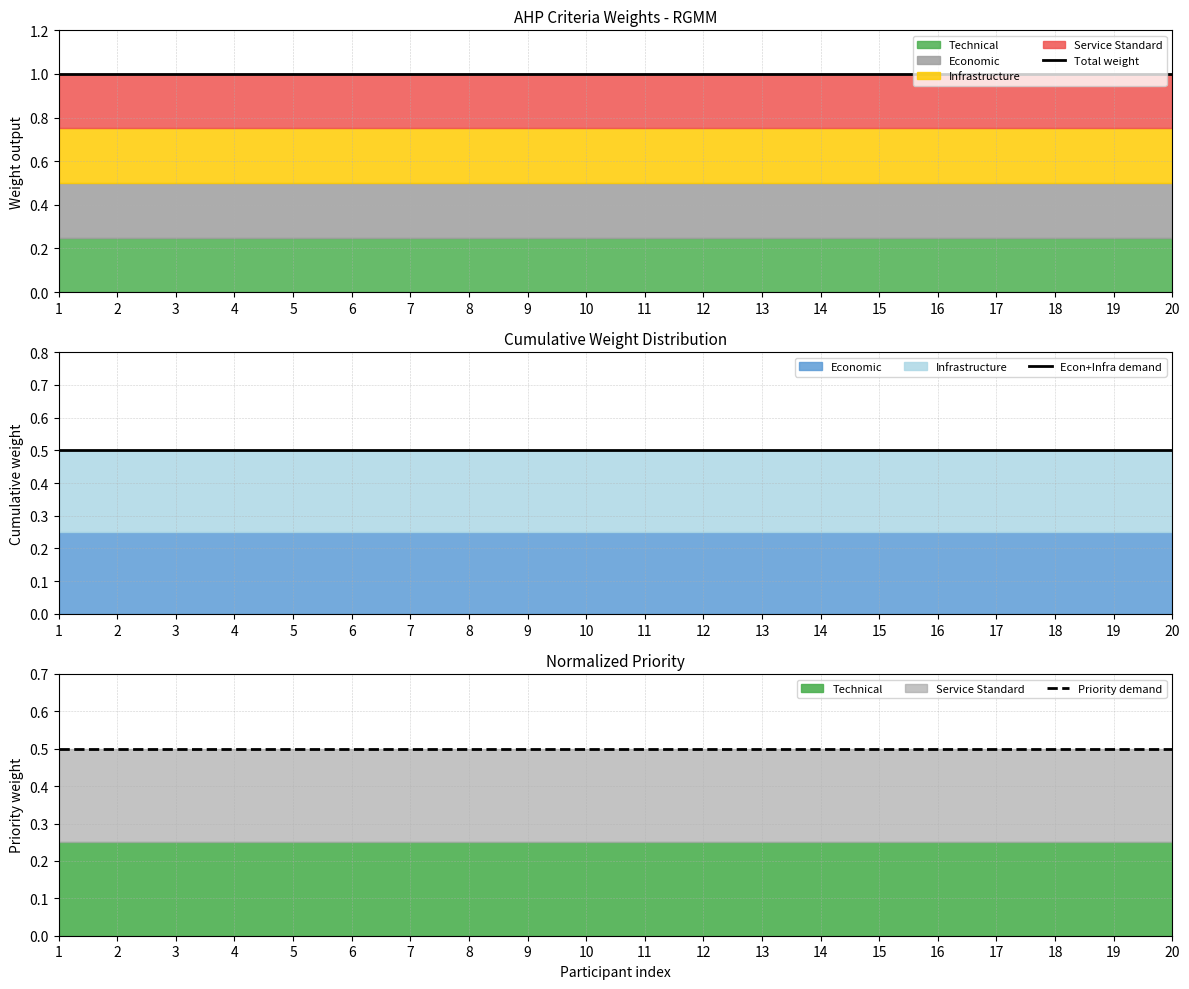

True or false: Total weight and Priority demand intersect in this chart.

False